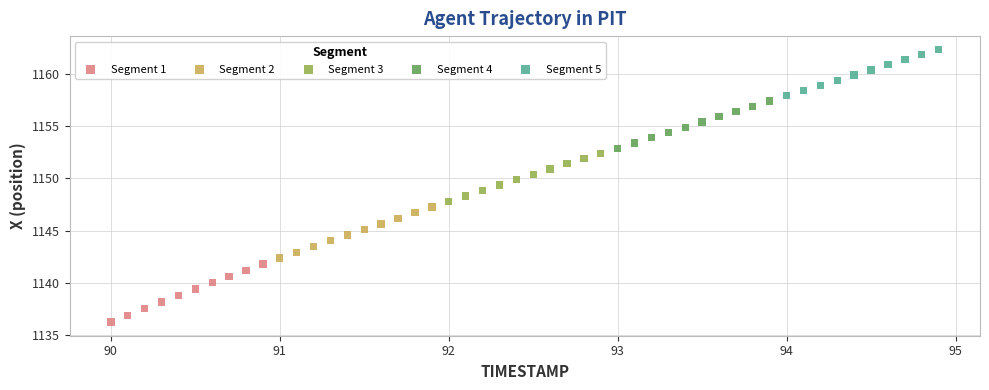

Which series has the largest Y range (max minus min)?

Segment 1